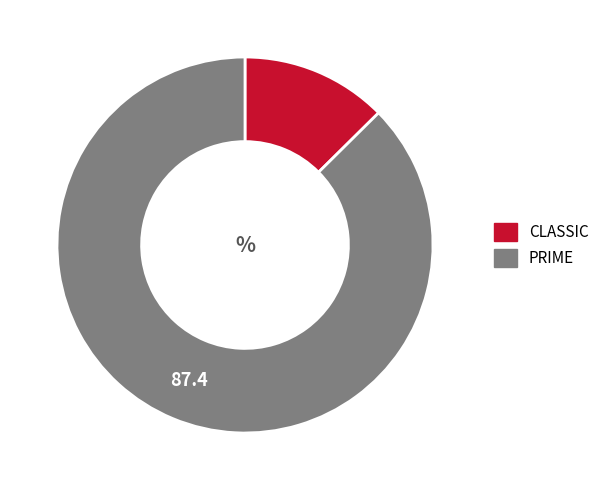

Do CLASSIC and PRIME together represent more than half of the pie?

Yes